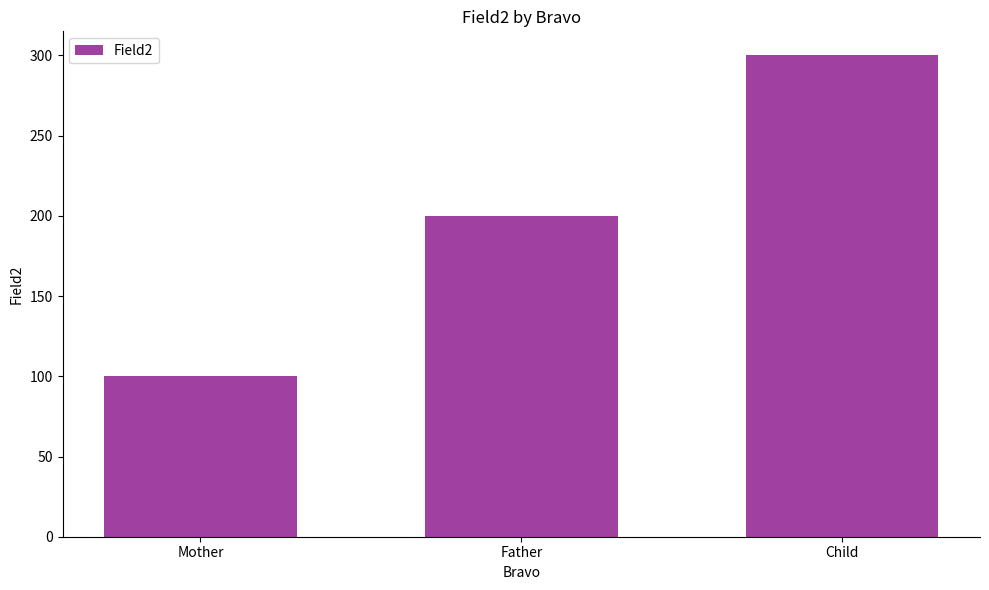

The chart shows a value of 137 at Child. True or false?

False